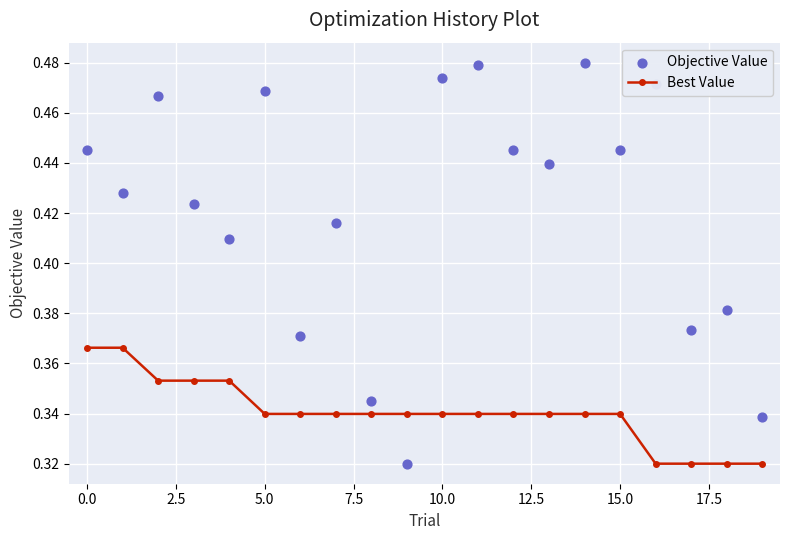

Is the value of Best Value at 15 greater than the value of Objective Value at 18?

No